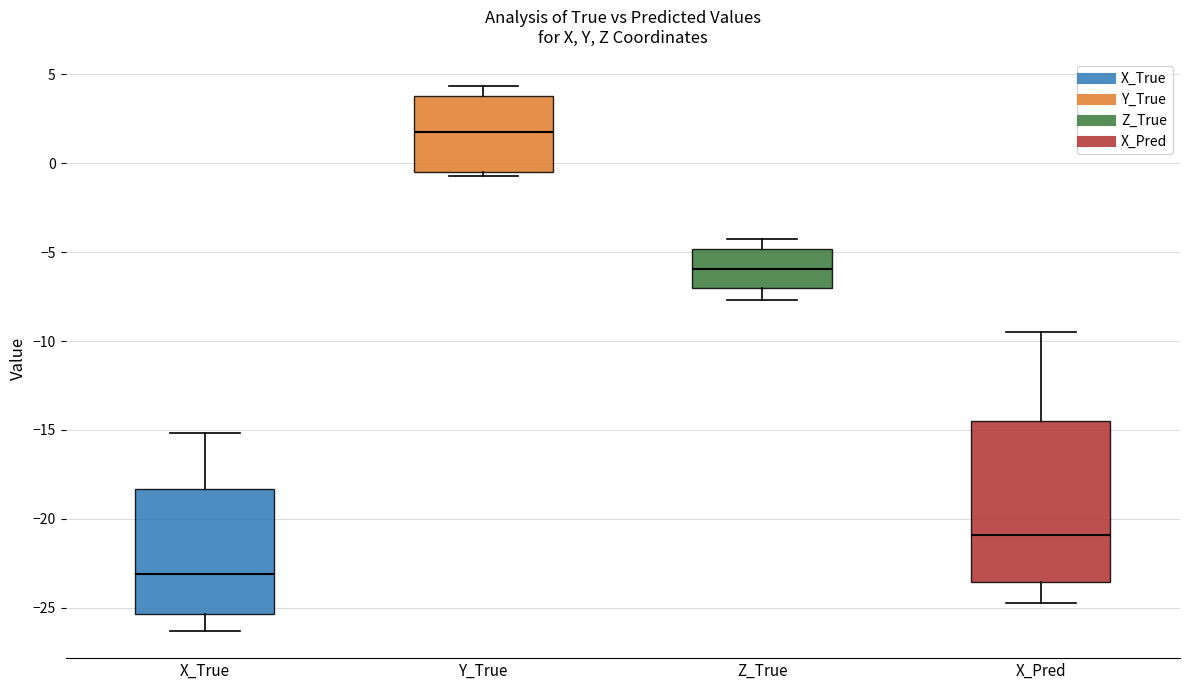

Which box is the tallest, from its lower edge to its upper edge?

X_Pred